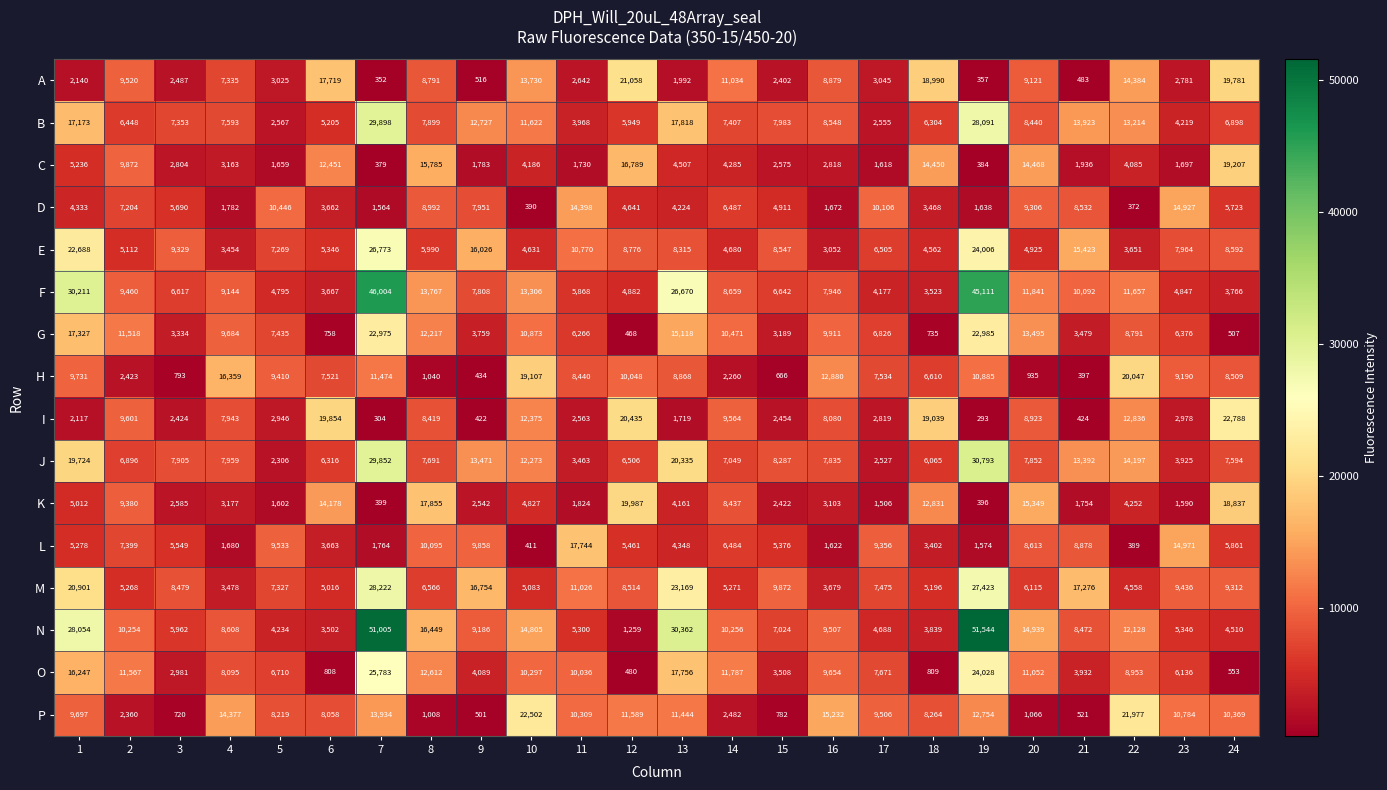

At 16, list the series in order from largest to smallest.

P, H, G, O, N, A, B, I, F, J, M, K, E, C, D, L